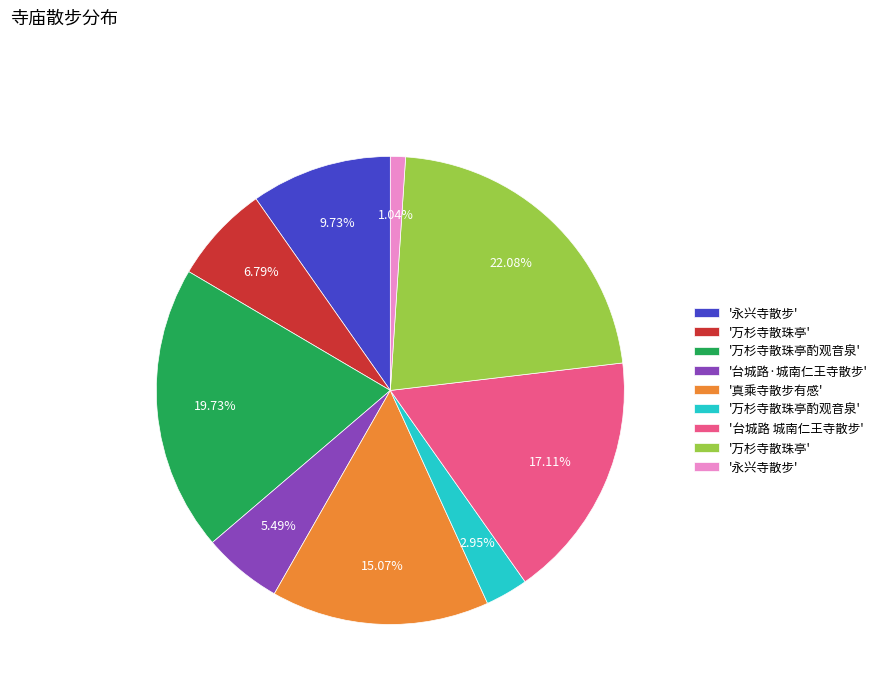

Is there a majority slice in this chart?

No